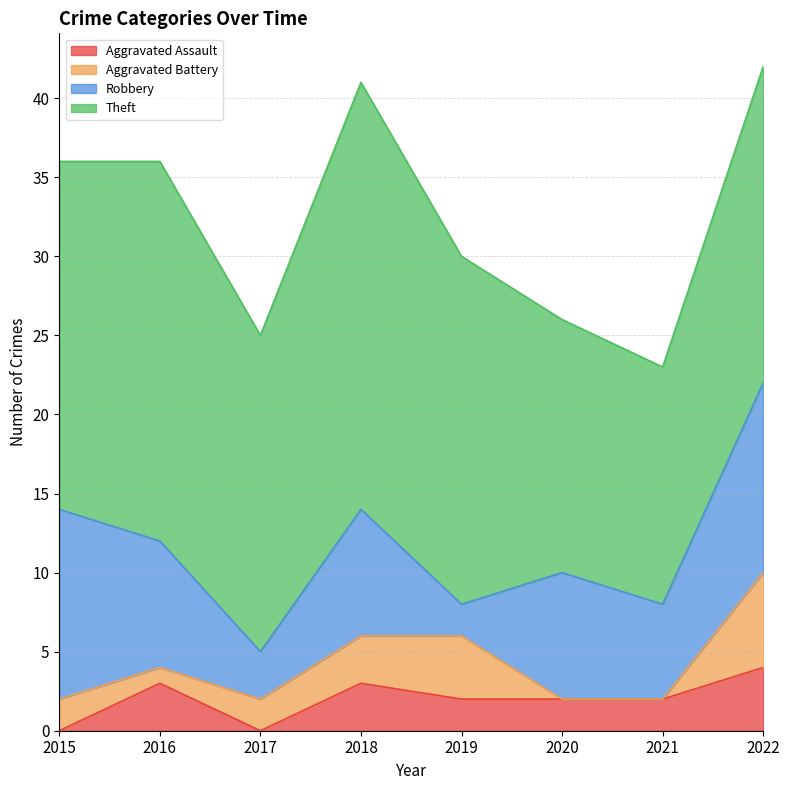

What is the spread (max minus min) of values at 2016?

23